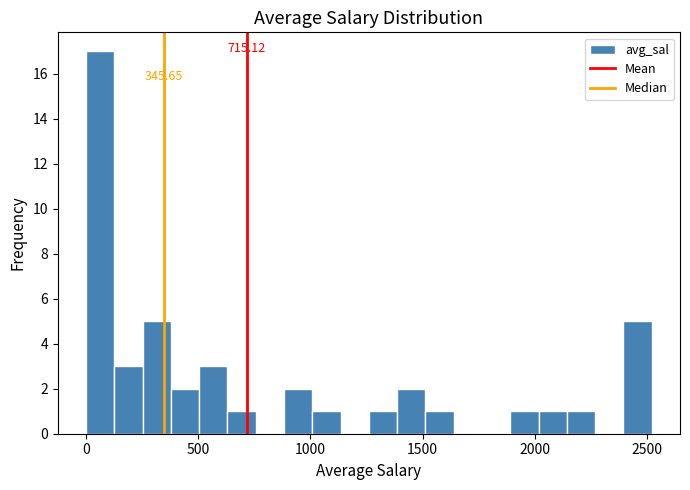

Read against the x-axis, roughly where is the centre of the tallest bar?

50